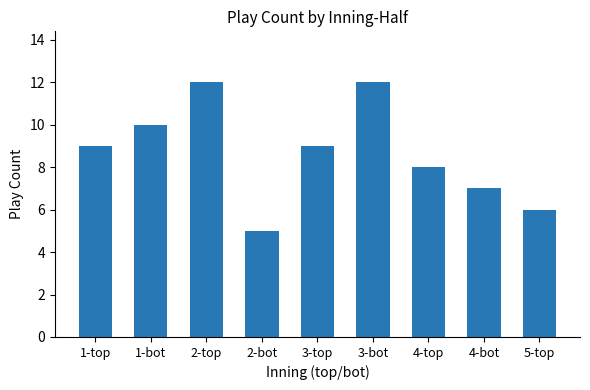

What is the difference between the second highest and second lowest values?

6